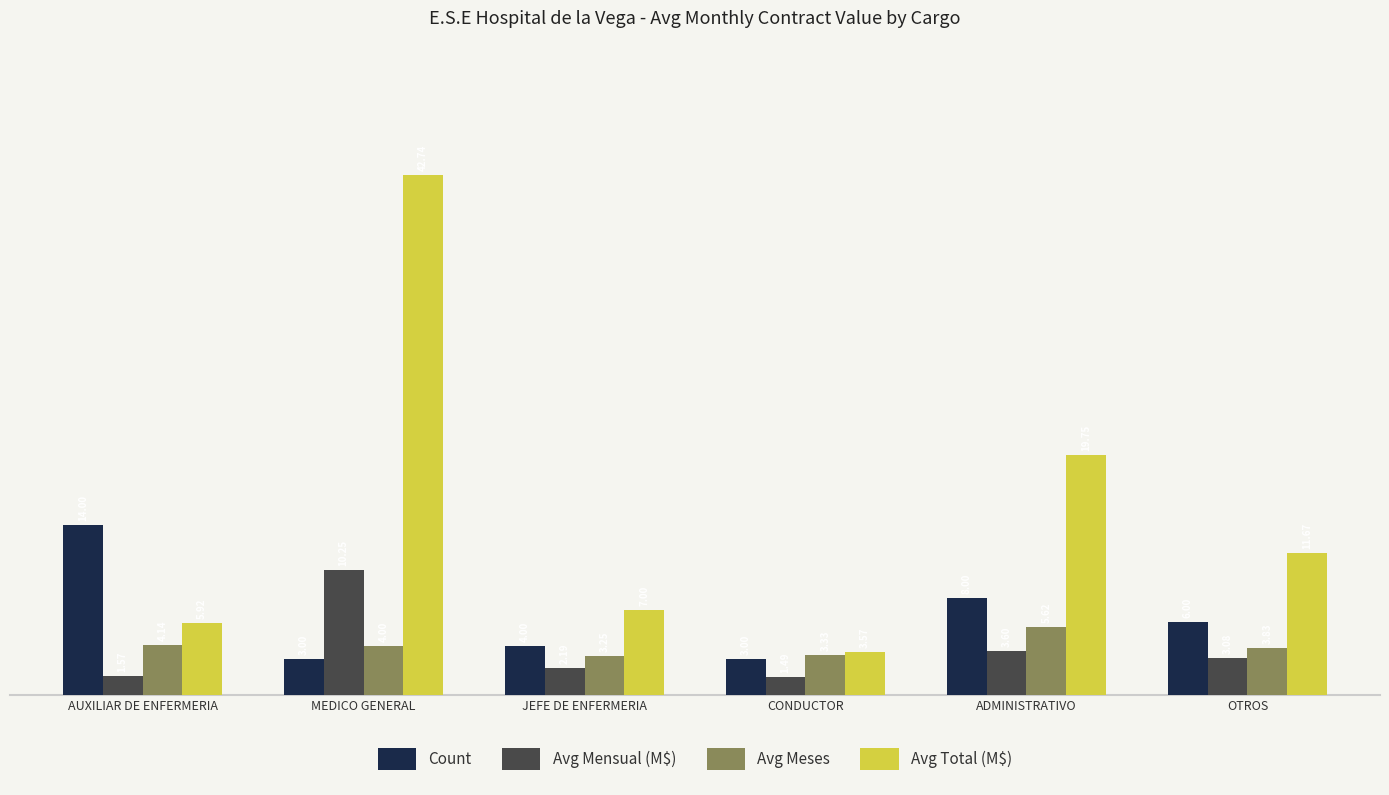

What is the label of the 5th bar from the right?

MEDICO GENERAL